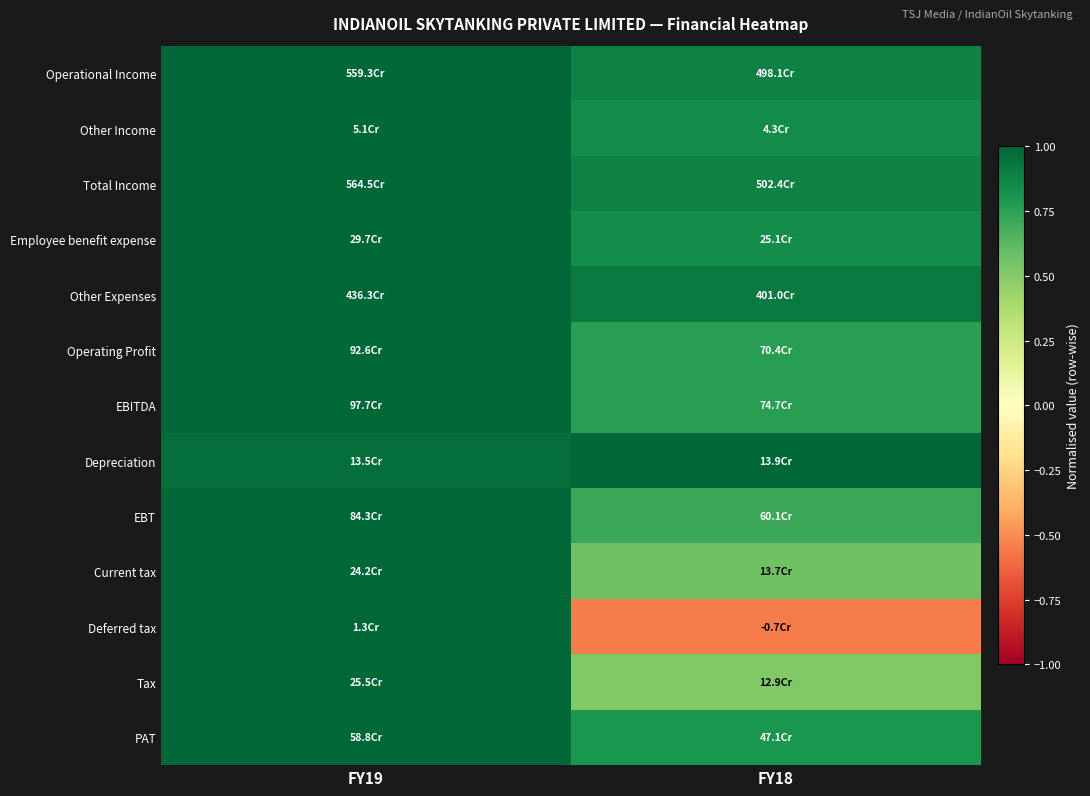

Reading left to right, transcribe all the data shown in this chart.

Operational Income: FY19=1.0	FY18=0.9
Other Income: FY19=1.0	FY18=0.8
Total Income: FY19=1.0	FY18=0.9
Employee benefit expense: FY19=1.0	FY18=0.8
Other Expenses: FY19=1.0	FY18=0.9
Operating Profit: FY19=1.0	FY18=0.8
EBITDA: FY19=1.0	FY18=0.8
Depreciation: FY19=1.0	FY18=1.0
EBT: FY19=1.0	FY18=0.7
Current tax: FY19=1.0	FY18=0.6
Deferred tax: FY19=1.0	FY18=-0.6
Tax: FY19=1.0	FY18=0.5
PAT: FY19=1.0	FY18=0.8